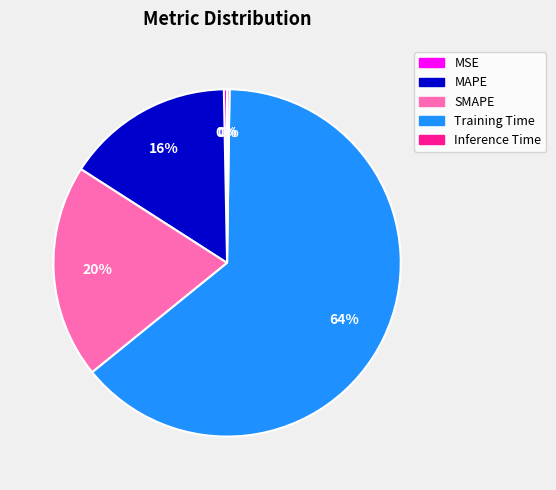

Does Training Time account for over 50% of the chart?

Yes